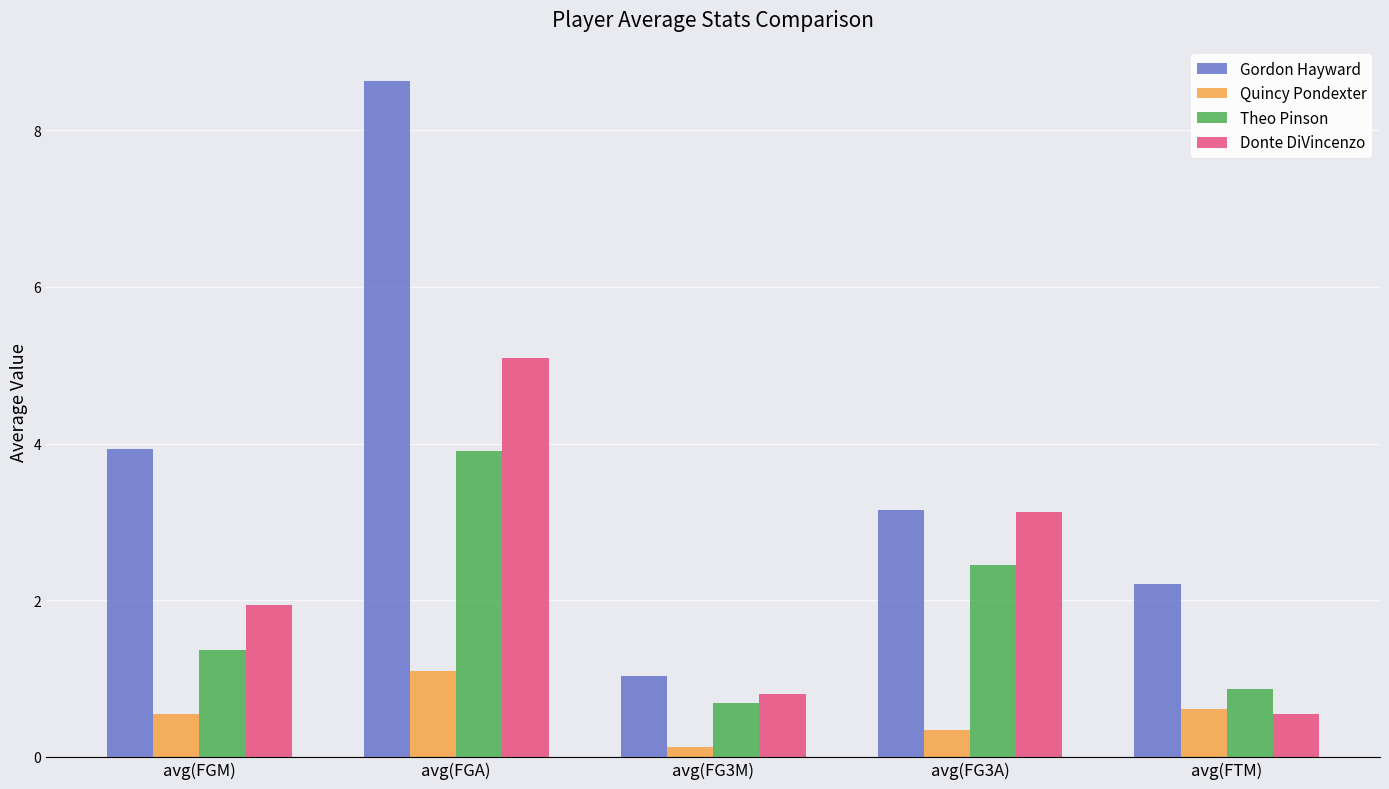

List the labels in order of Donte DiVincenzo value, largest first.

avg(FGA), avg(FG3A), avg(FGM), avg(FG3M), avg(FTM)